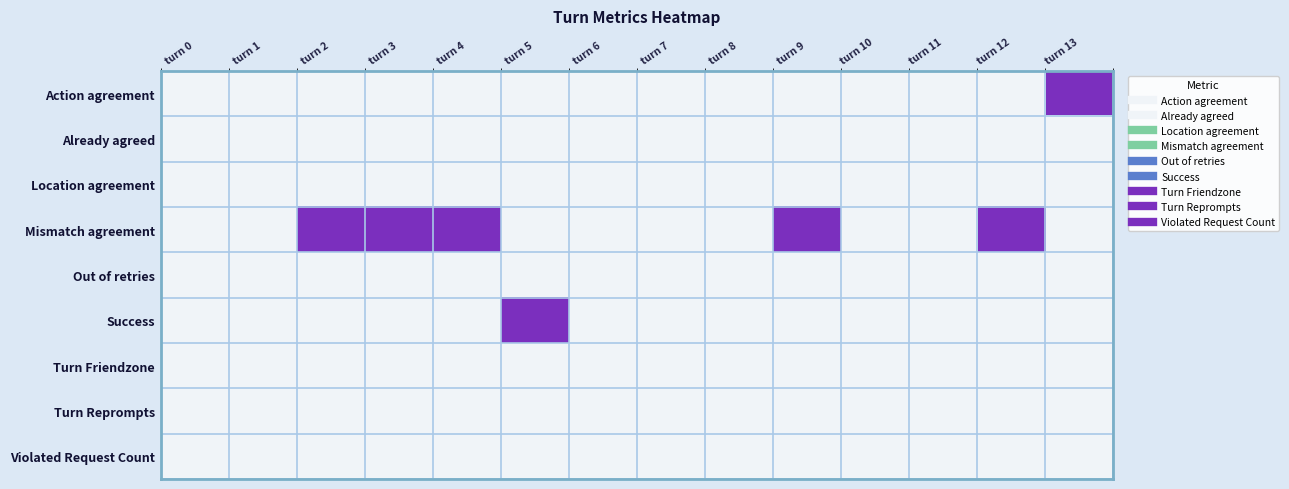

List the series in order of their peak value, highest first.

Action agreement, Mismatch agreement, Success, Already agreed, Location agreement, Out of retries, Turn Friendzone, Turn Reprompts, Violated Request Count